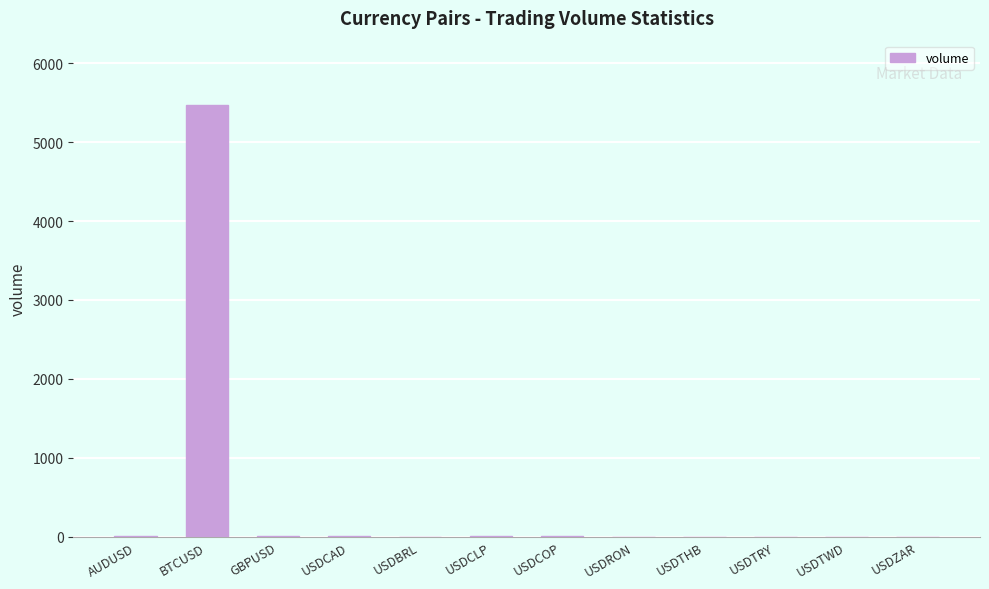

What is the sum of all values?

5506